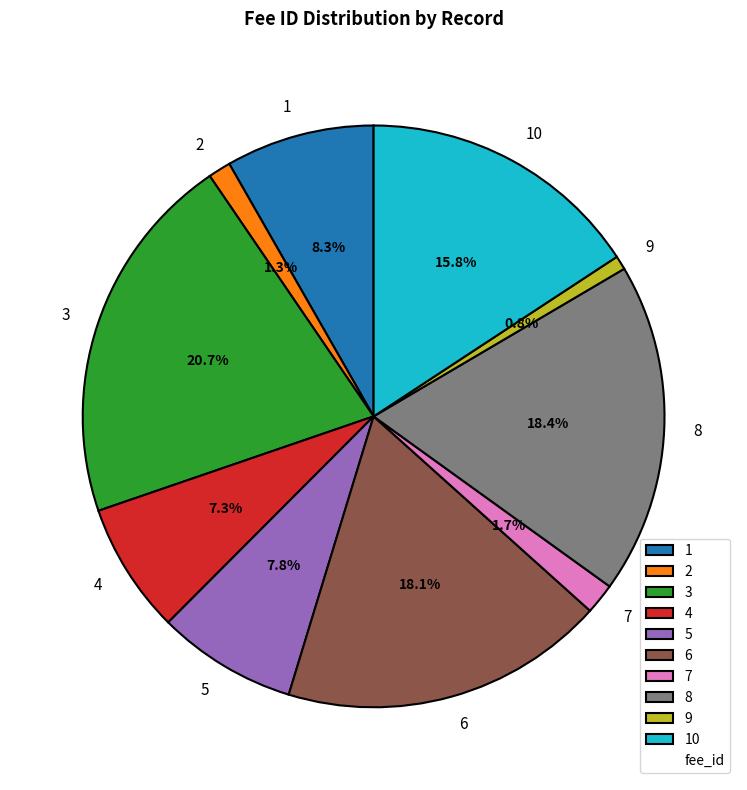

Does 4 represent more than half of the total?

No